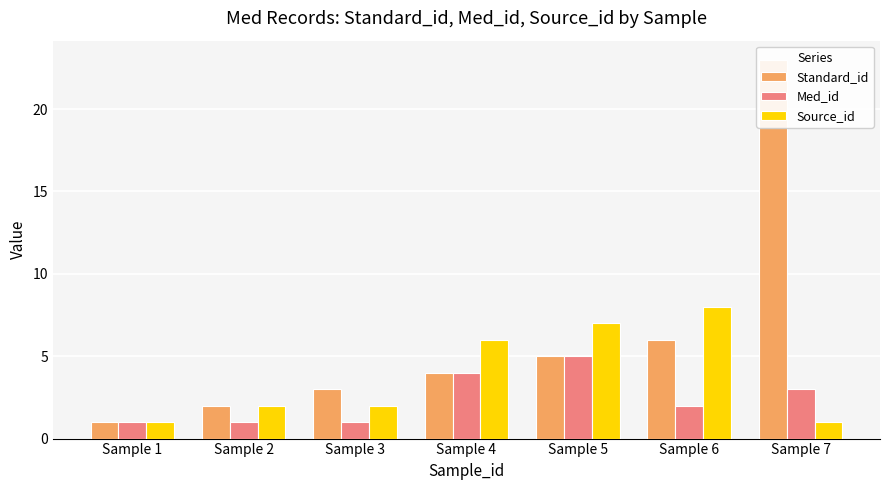

Rank the series by their maximum value, from highest to lowest.

Standard_id, Source_id, Med_id